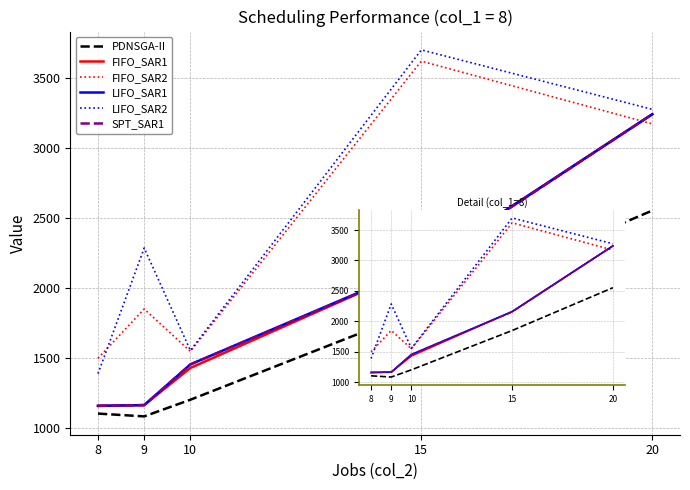

How many lines are shown in the chart?

6